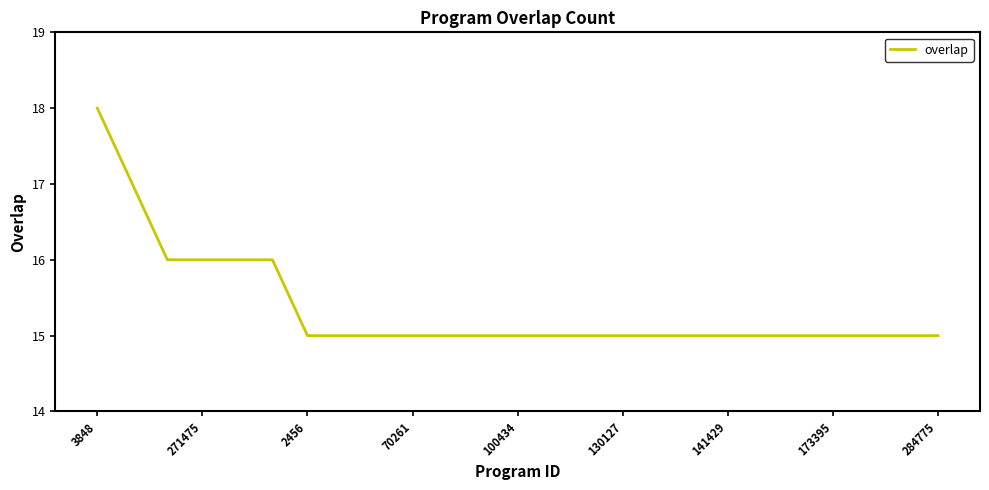

What is the difference between the maximum and minimum values?

3